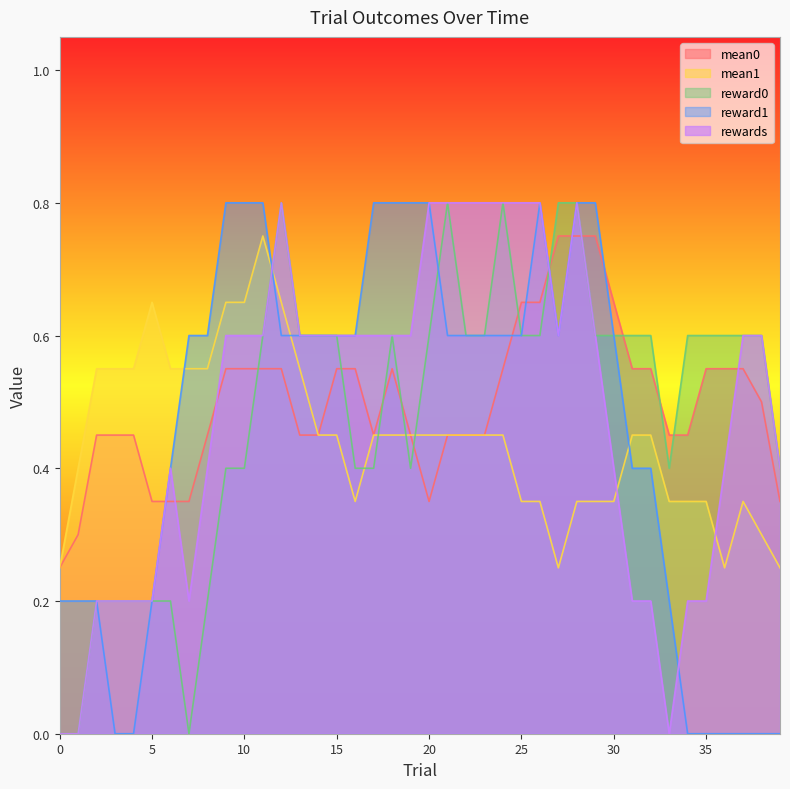

How many data points does each series have?

40